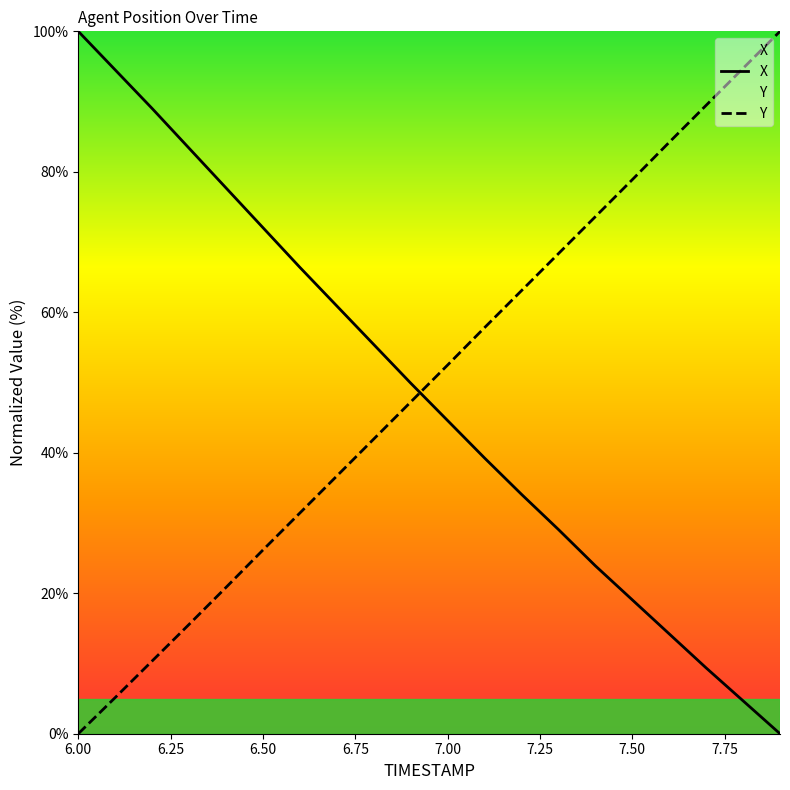

The Y series shows 52.5 at 7.00. True or false?

True